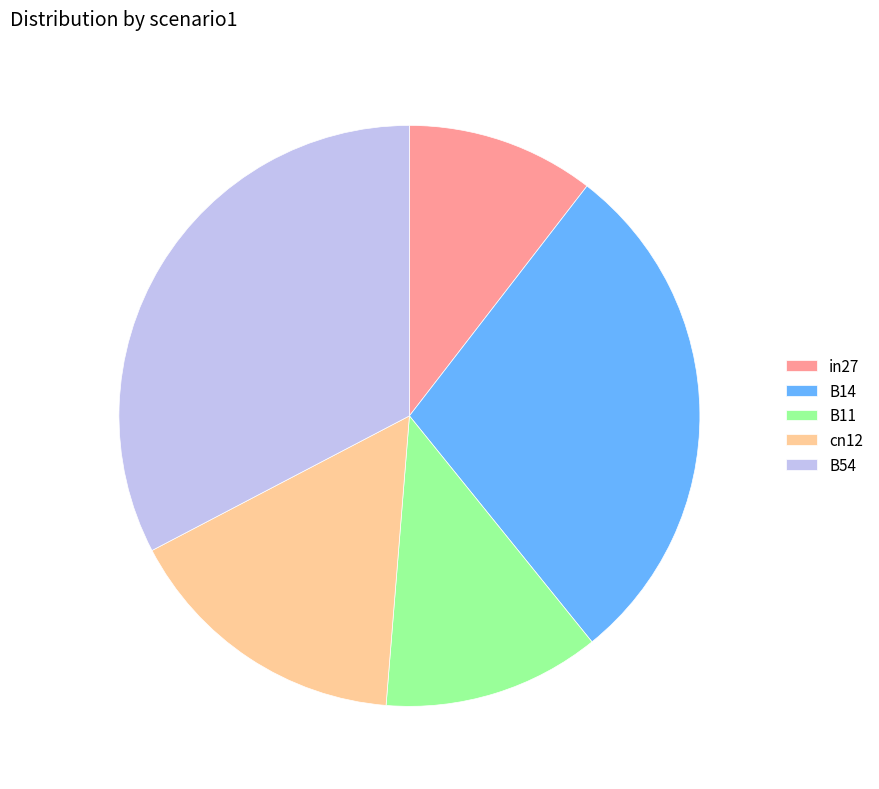

Do B54 and B14 together represent more than half of the pie?

Yes